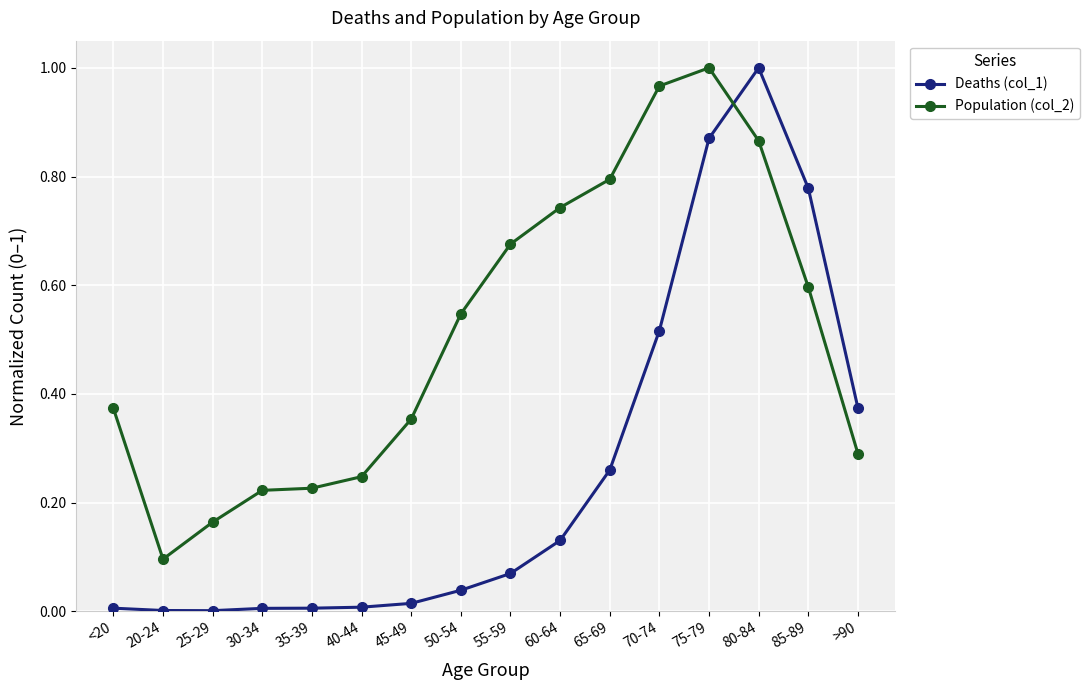

Which series ends up on top after the final intersection of Deaths (col_1) and Population (col_2)?

Deaths (col_1)